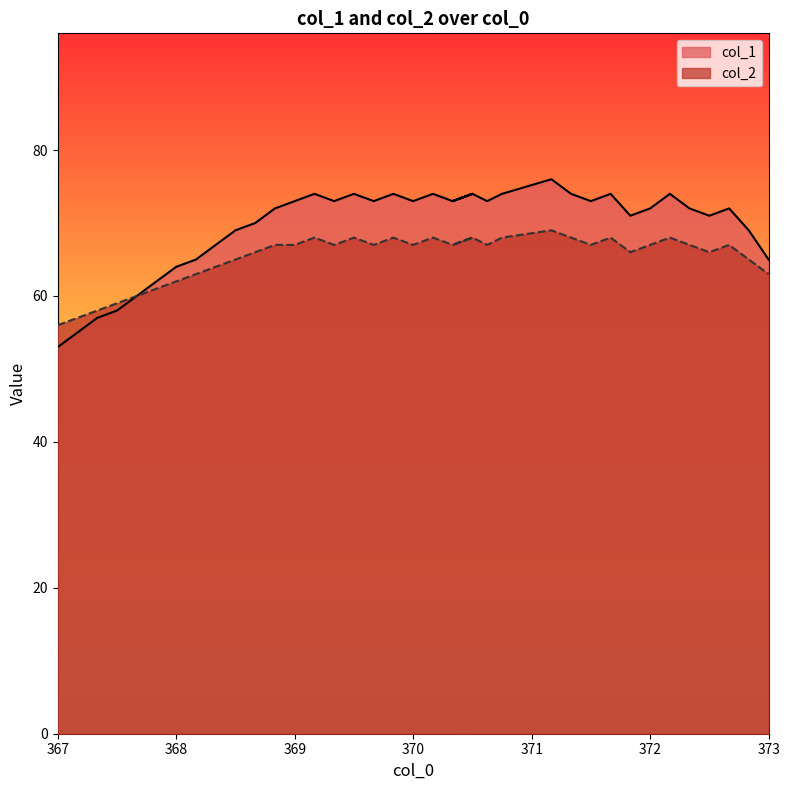

How many data points in col_2 are less than 67?

15